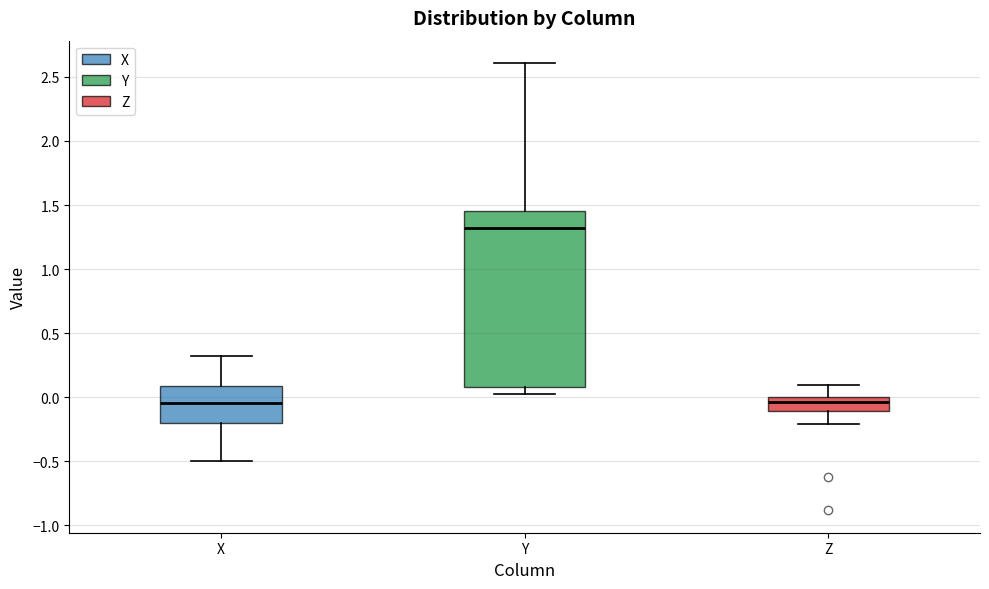

Where does the lower whisker of the box for Y end on the y-axis? The values are not printed on the chart, so give them approximately, as read against the axis.

0.05